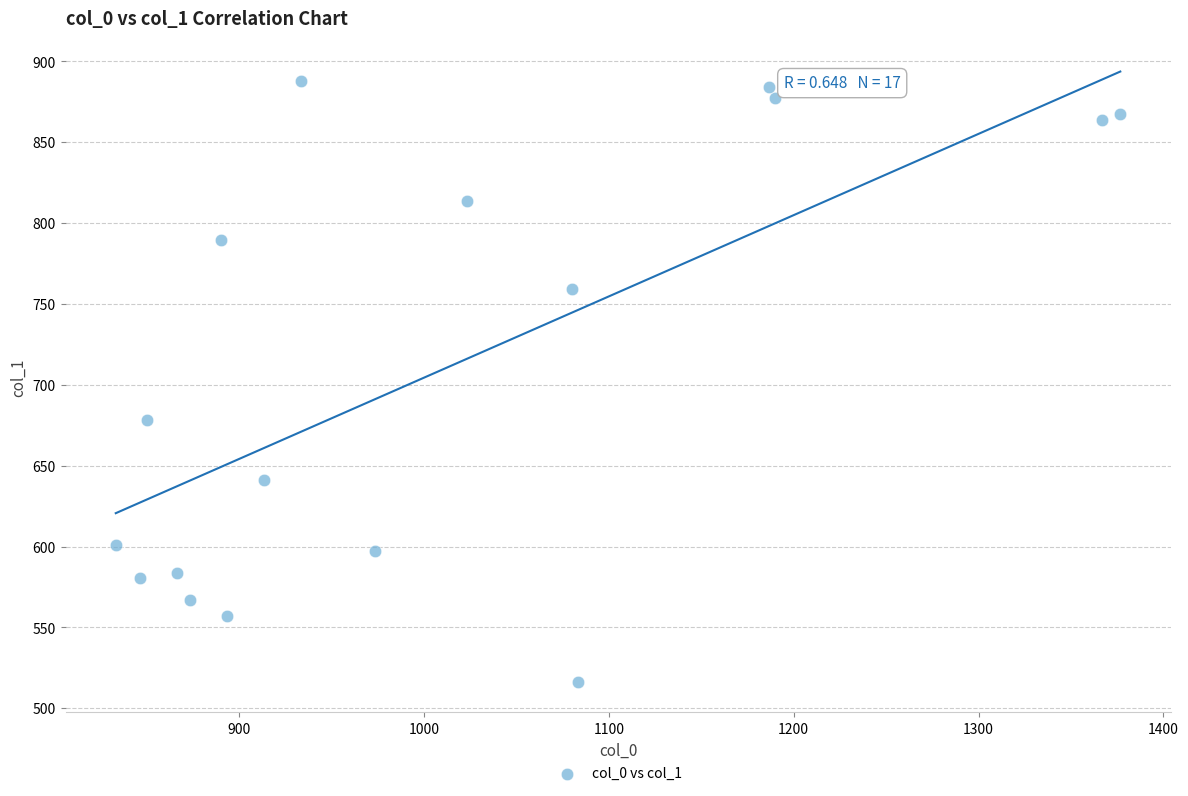

What is the range of X values (max minus min)?

543.3